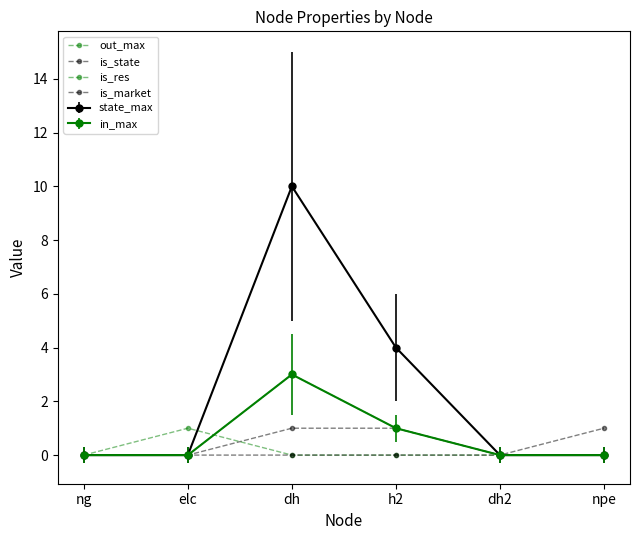

Does the chart display data point markers on the line(s)?

Yes